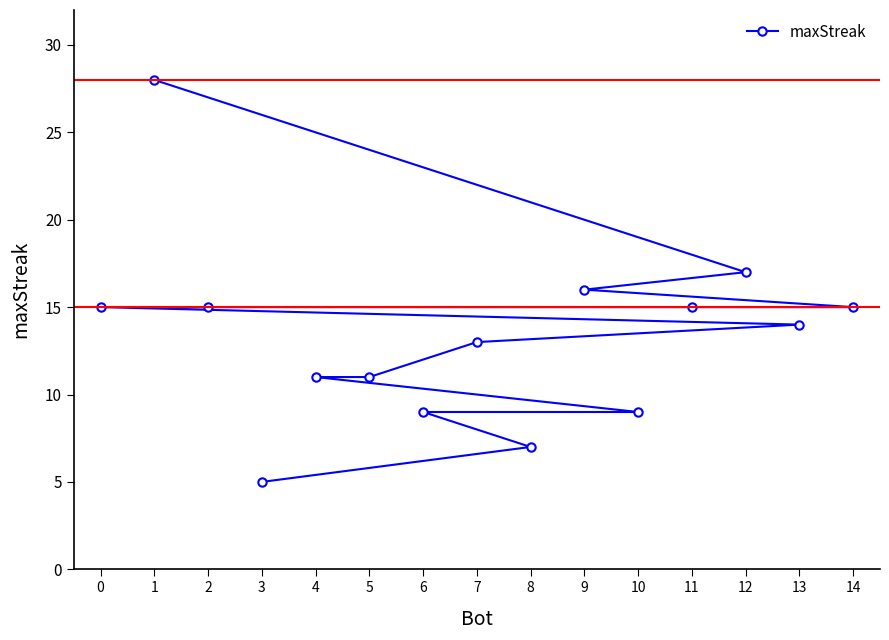

What is the change in value from 1 to 8?

-21